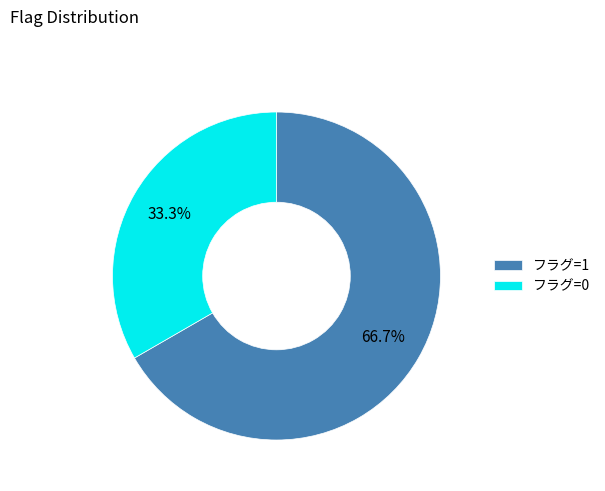

What is the majority slice?

フラグ=1